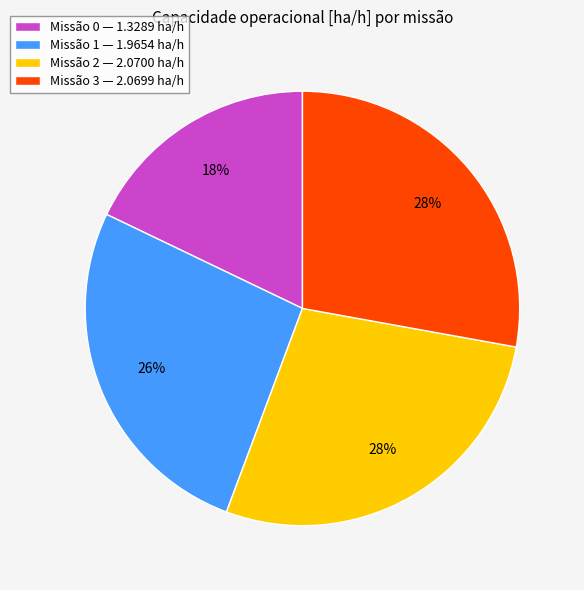

Is it true that Missão 3 — 2.0699 ha/h is 23% of the pie?

False